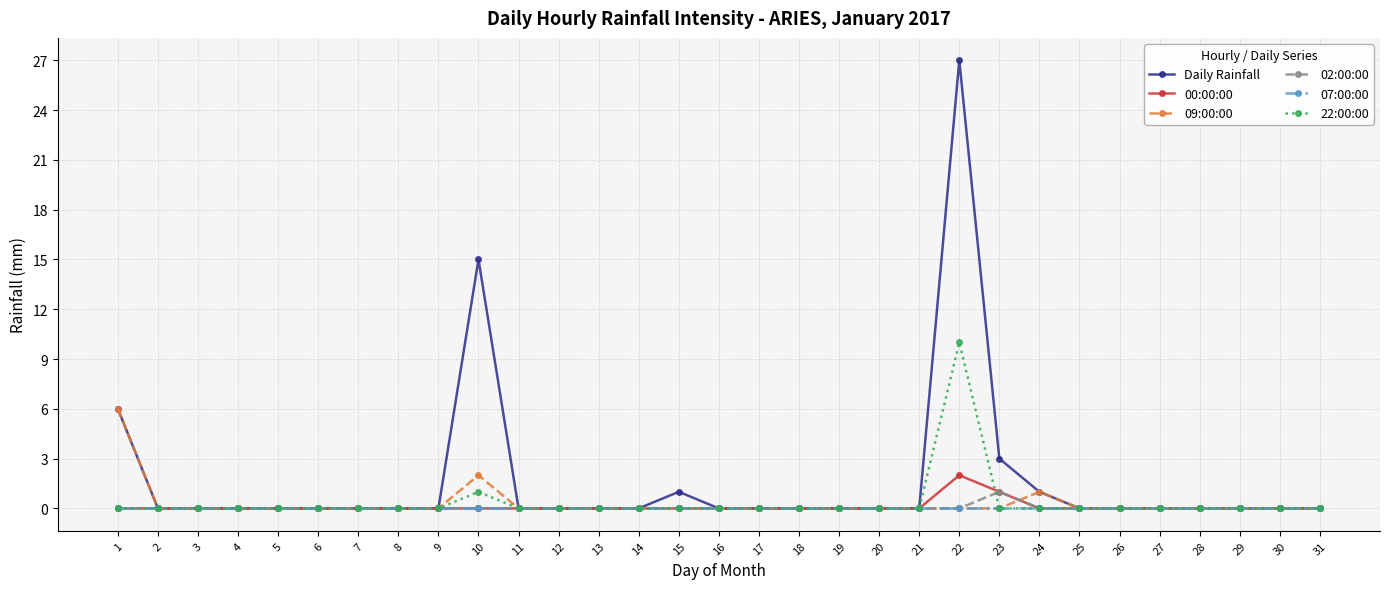

True or false: Daily Rainfall has more than 2 interior local peaks.

True